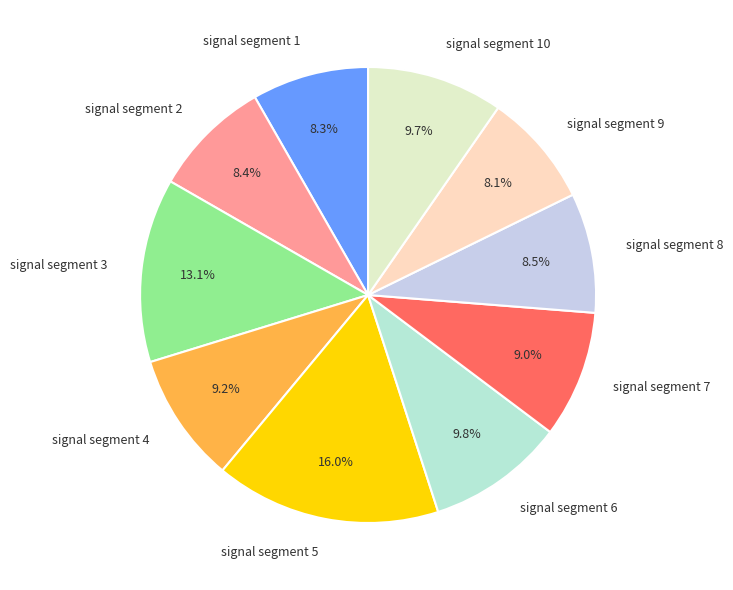

What percentage is the signal segment 5 slice, to the nearest percent?

16%